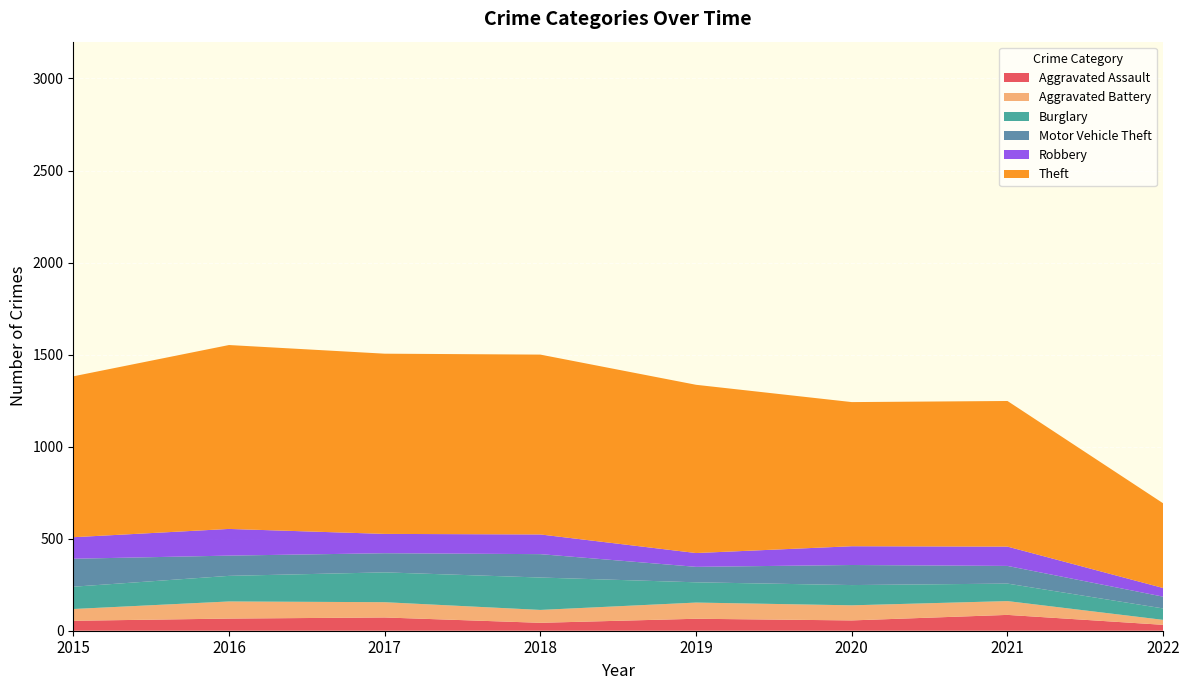

Reading left to right, extract all data points from this chart.

Aggravated Assault: 54	66	72	43	65	56	86	32
Aggravated Battery: 64	93	83	70	88	82	75	27
Burglary: 121	139	162	176	110	110	95	62
Motor Vehicle Theft: 152	110	104	127	84	109	96	64
Robbery: 117	145	105	107	75	102	105	47
Theft: 874	999	979	977	914	783	791	460